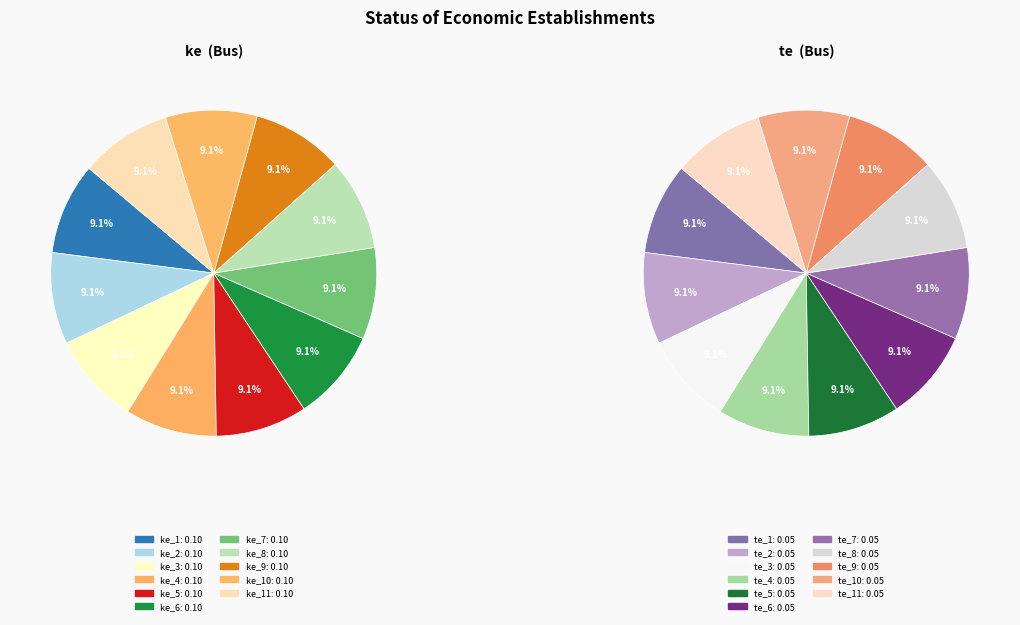

How many slices are in this pie chart?

22